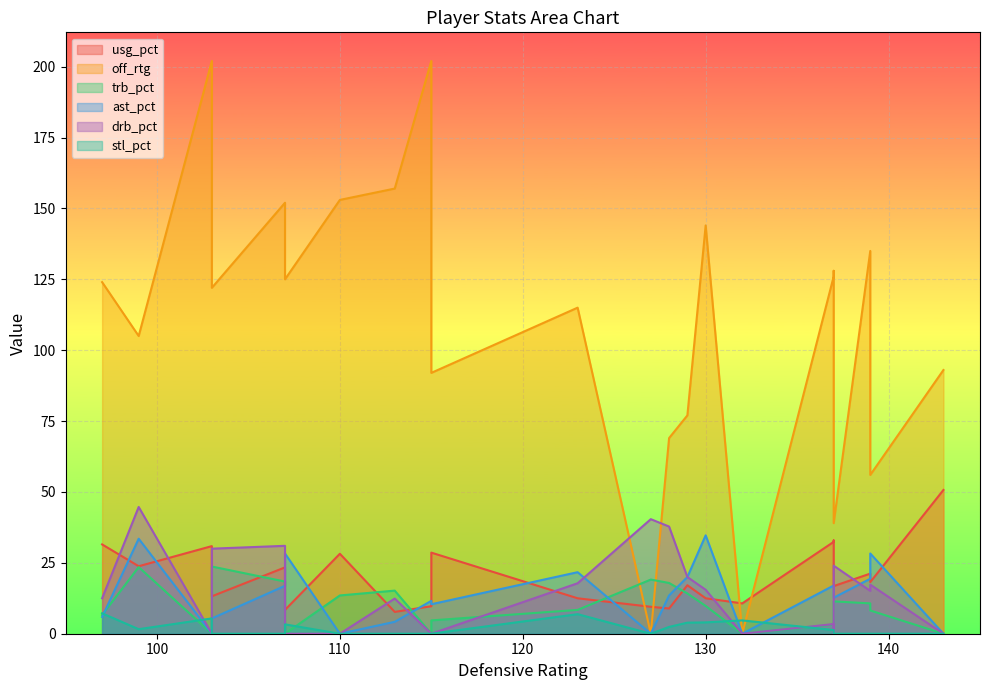

Is the value of usg_pct at 3 greater than the value of trb_pct at 13?

Yes